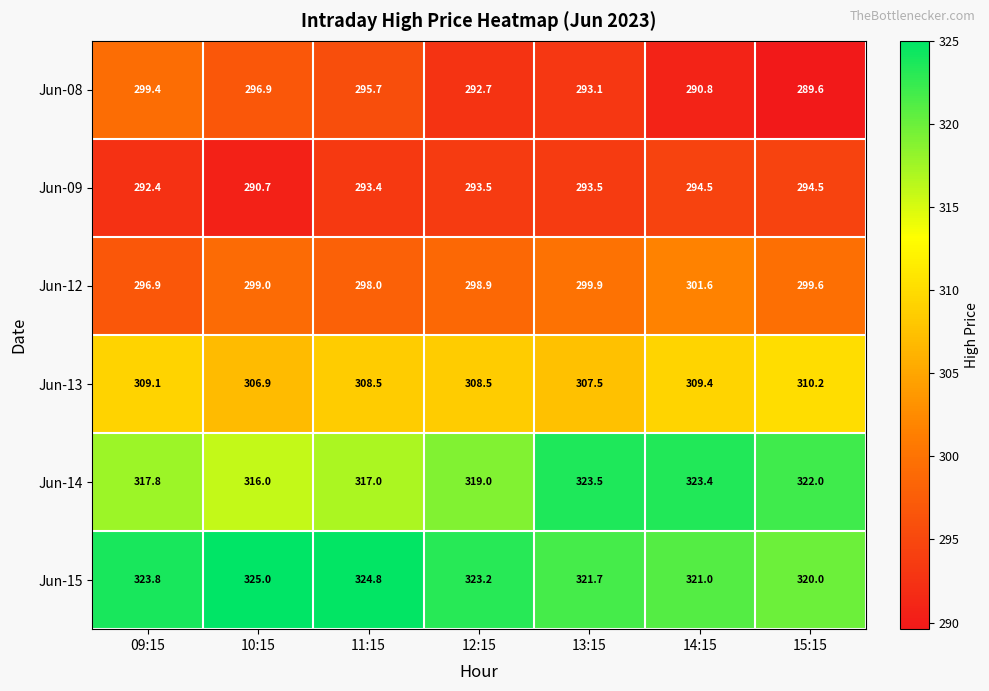

How many distinct data groups are displayed?

6